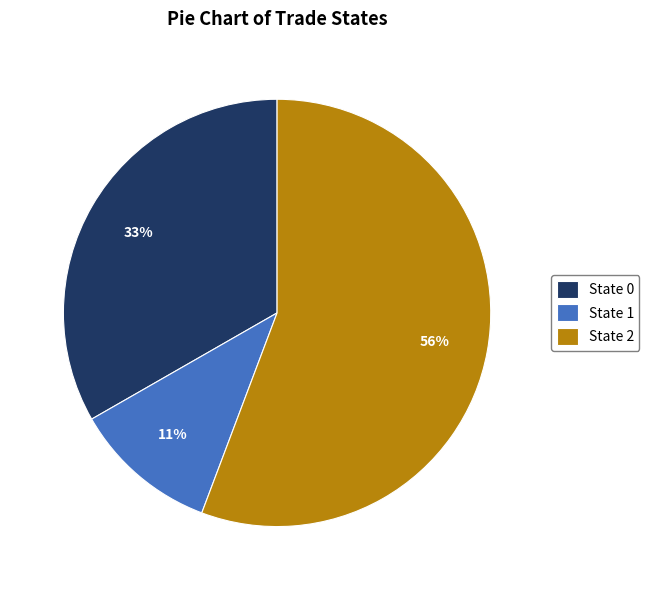

True or false: State 1 accounts for 4% of the total.

False